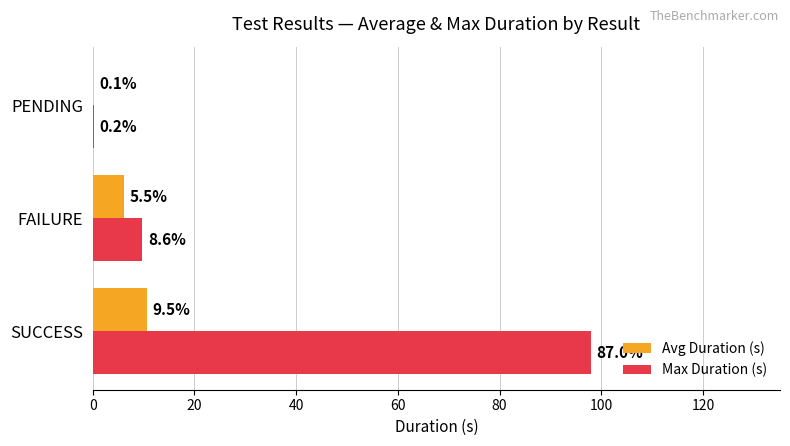

How many series are shown in this chart?

2